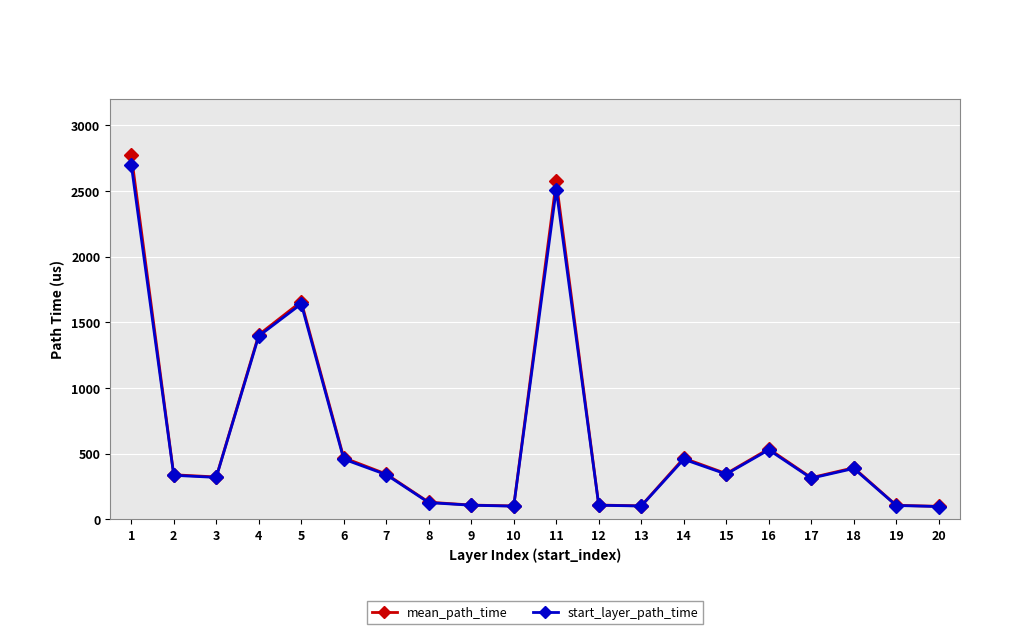

What is the total value across all series at 16?

1063.5